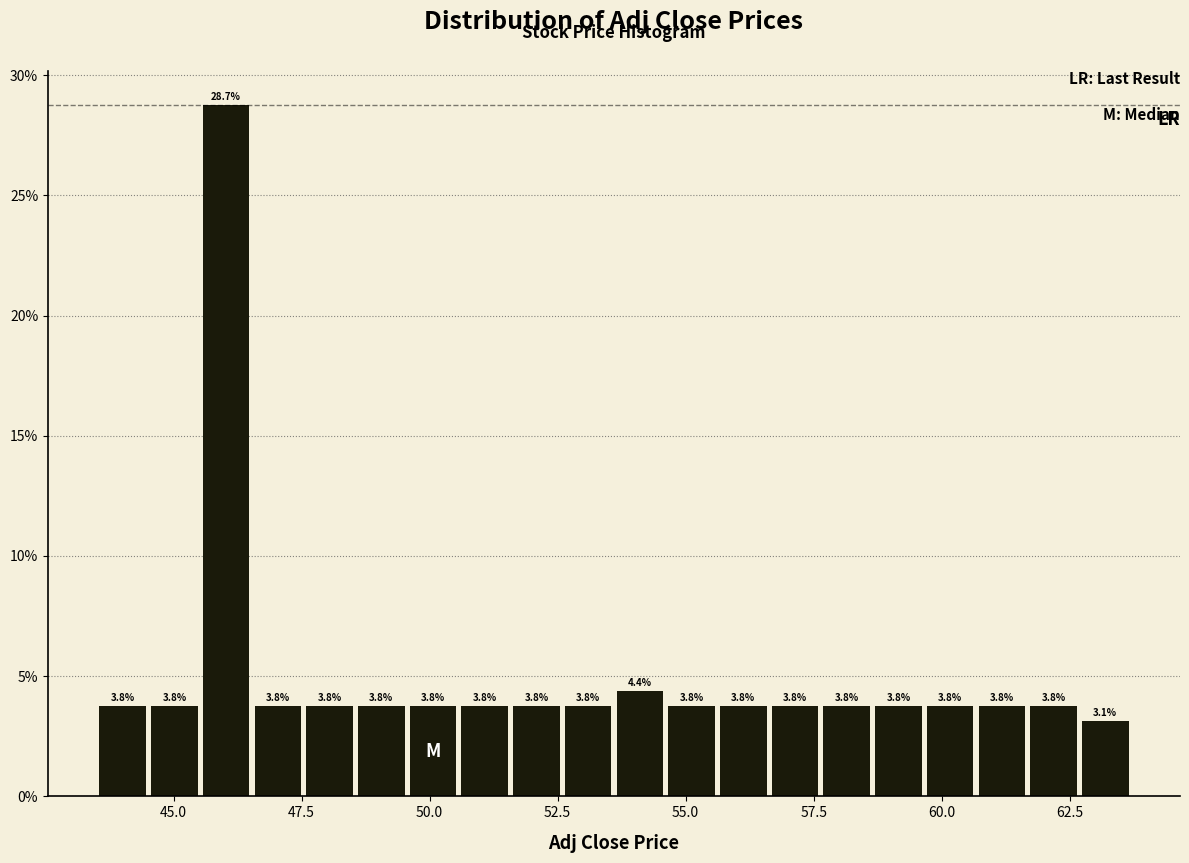

Read against the x-axis, roughly where is the centre of the tallest bar?

46.0